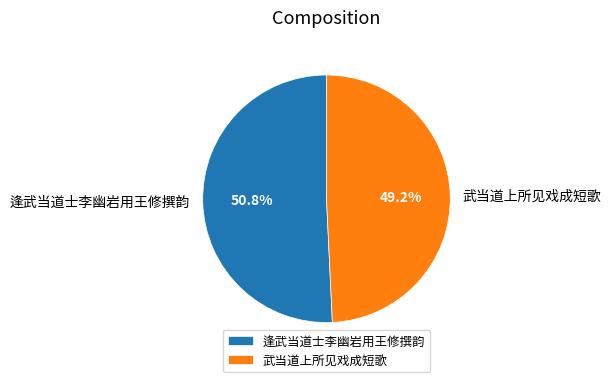

Count the number of slices in the pie.

2